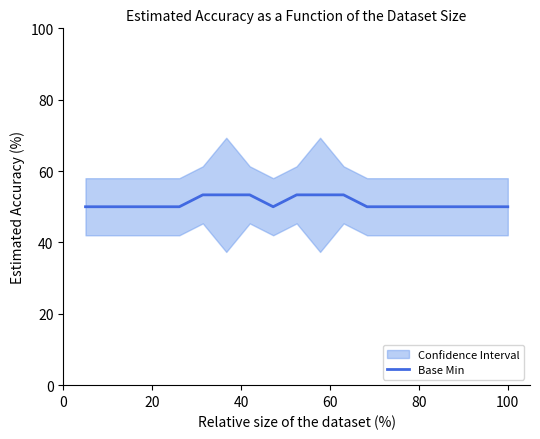

True or false: there are more than 0 points higher than both neighbors.

False